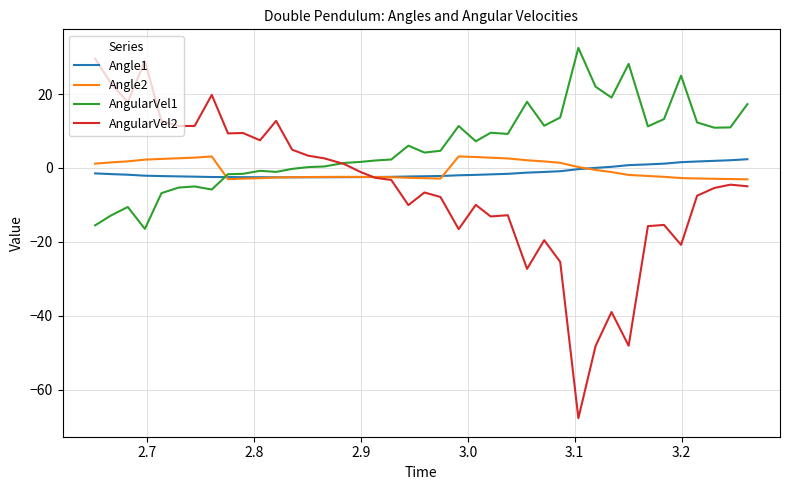

Which series has the widest spread of values?

AngularVel2